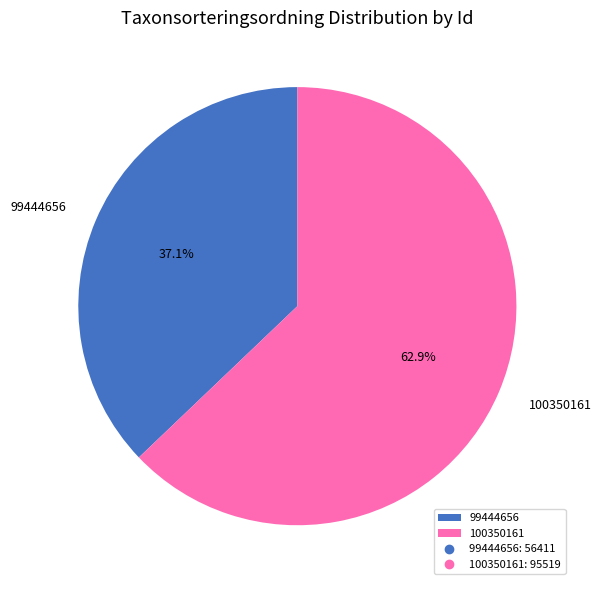

What is the ratio of the value at 99444656 to the value at 100350161?

0.6